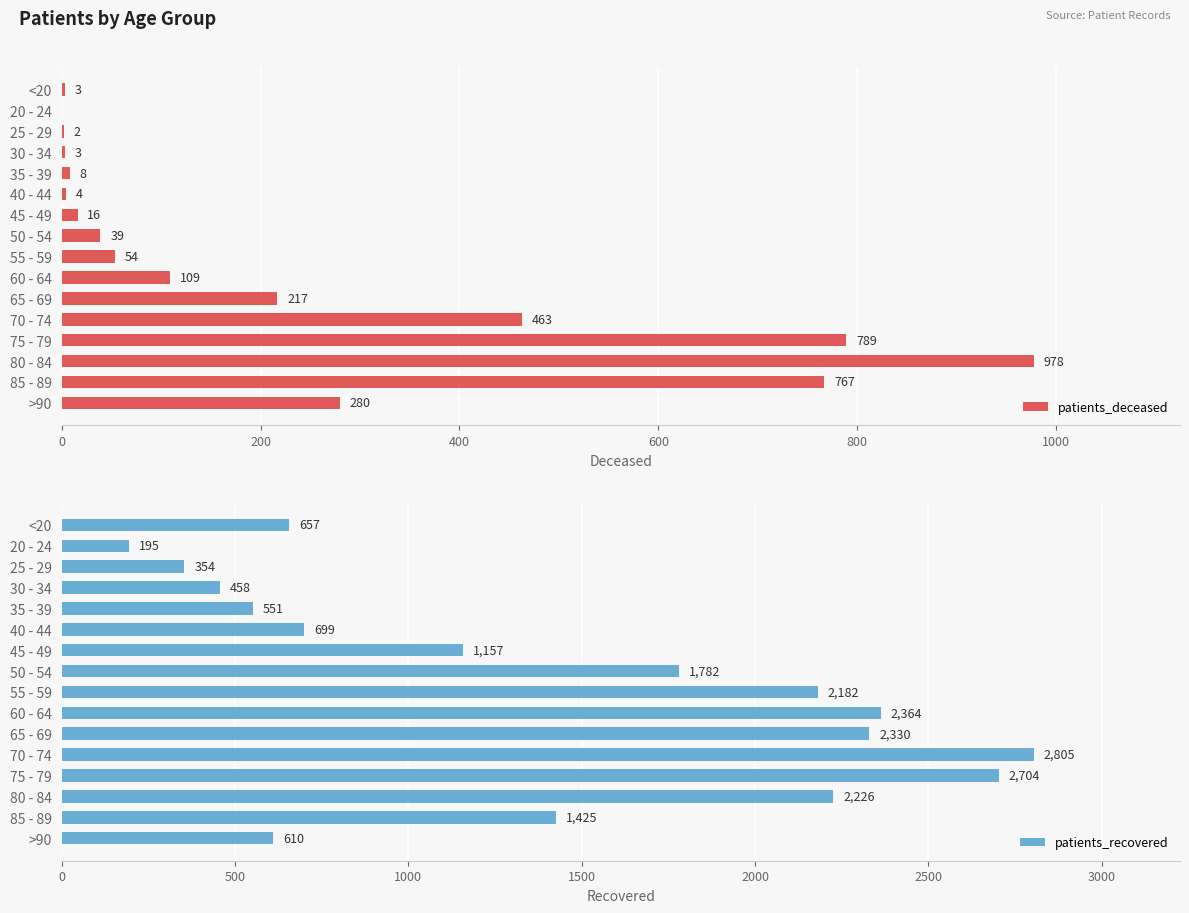

What is the difference between the second highest and minimum values in the patients_deceased series?

789